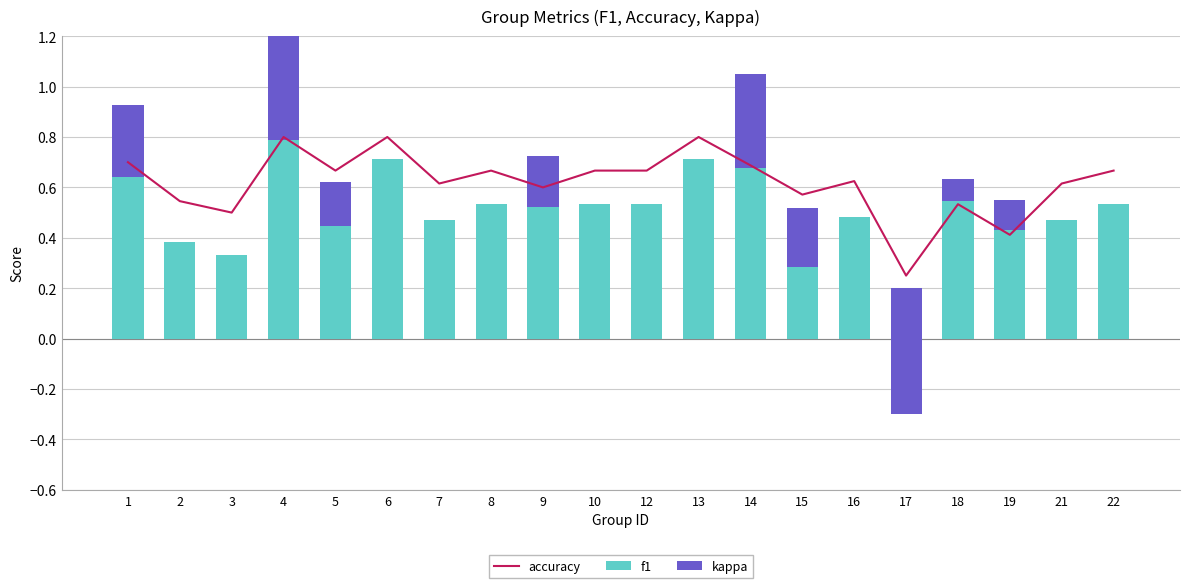

What is the total value across all series at 2?

0.9